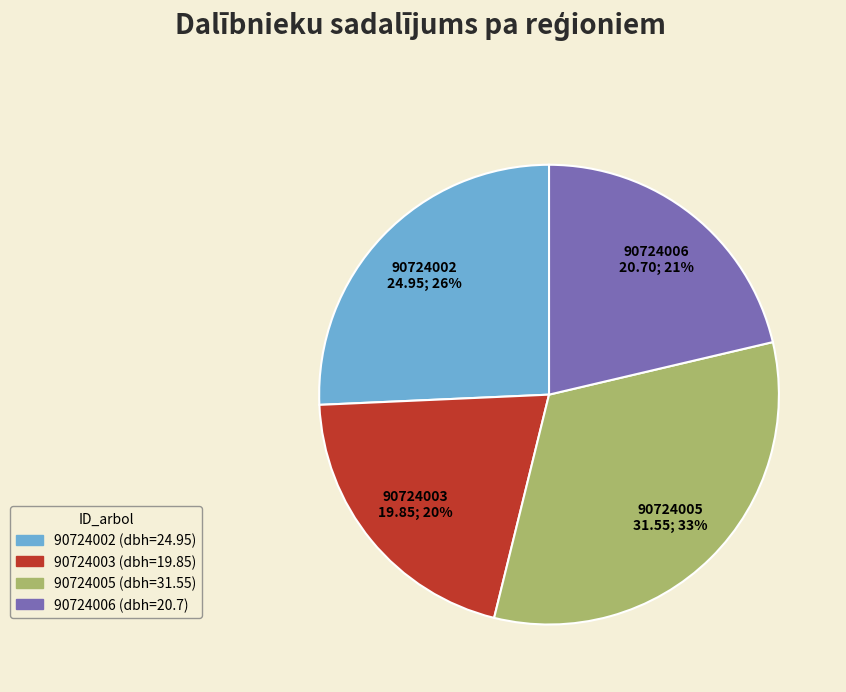

Is 90724003 the majority of the pie?

No